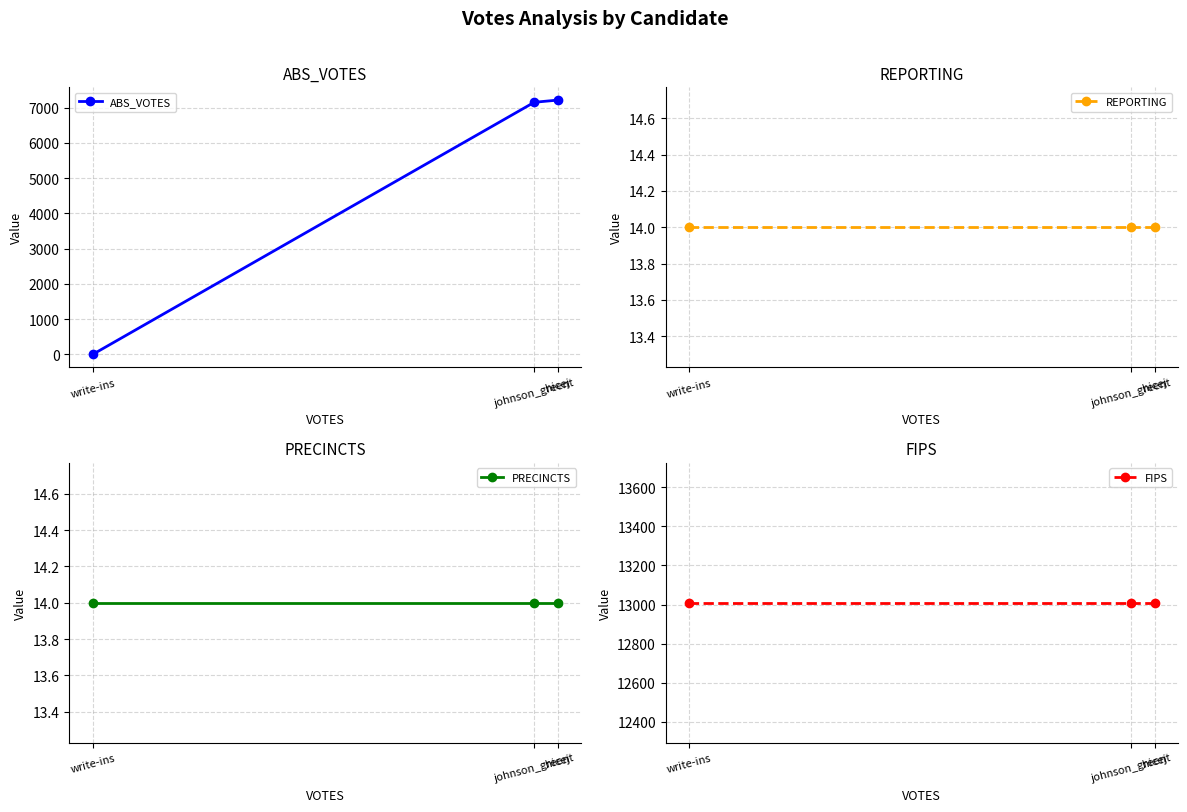

At how many categories does at least one series exceed 3980?

3